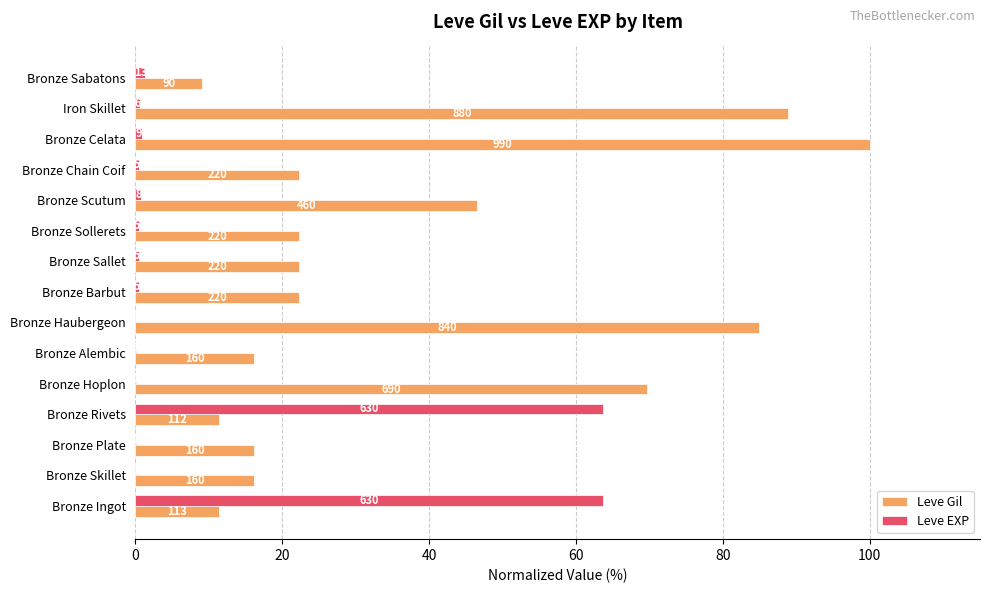

What are all the series names shown in the legend?

Leve Gil, Leve EXP